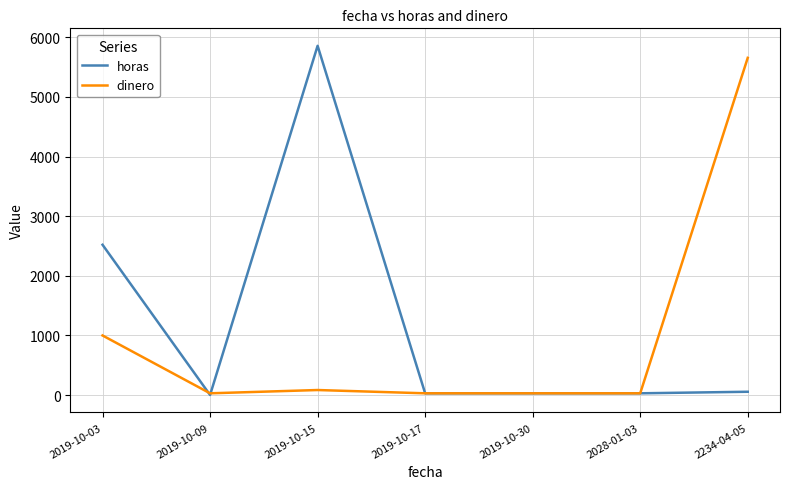

Rank the series at 2234-04-05 from highest to lowest value.

dinero, horas